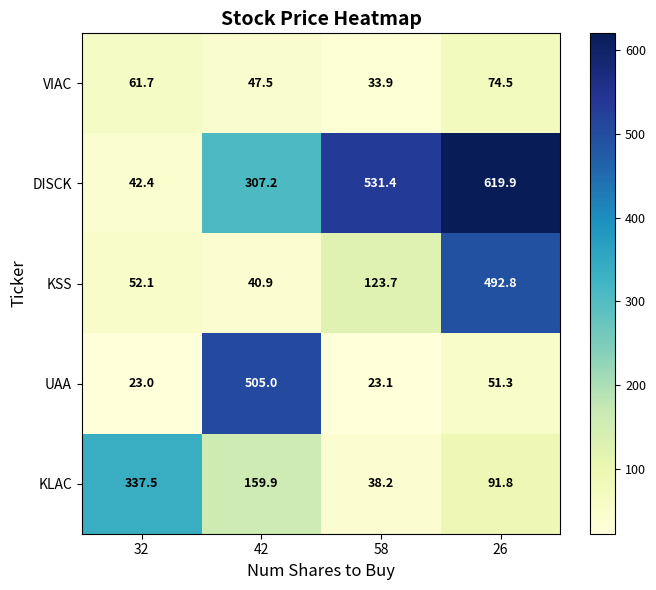

What is the difference between the KLAC values at 58 and 32?

299.3